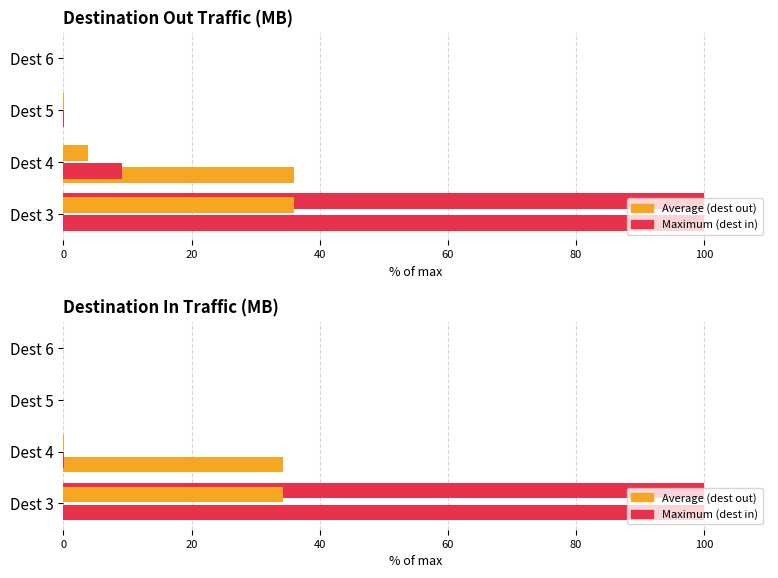

How many data points in avg (dest out) are above 0?

3